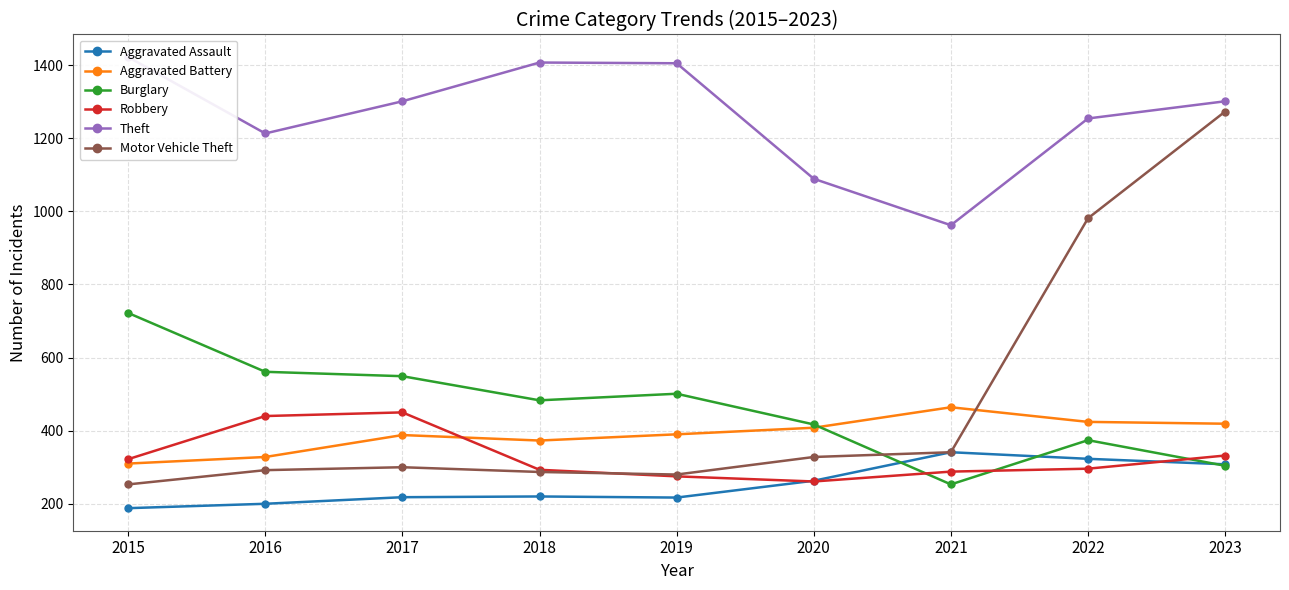

Which category has the highest value in the Robbery series?

2017